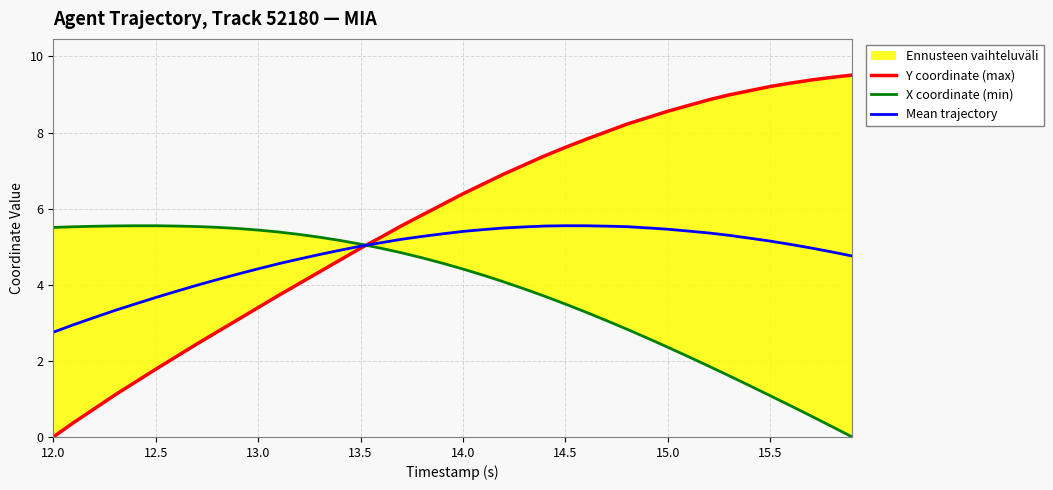

What is the highest value of the X coordinate (min) series?

5.6